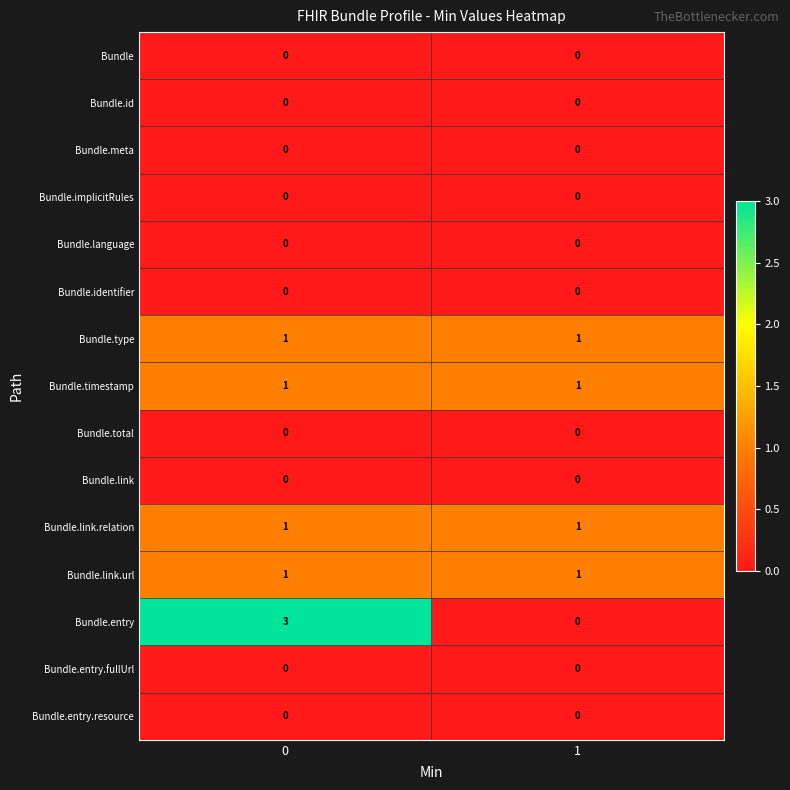

Which series has the widest spread of values?

Bundle.entry